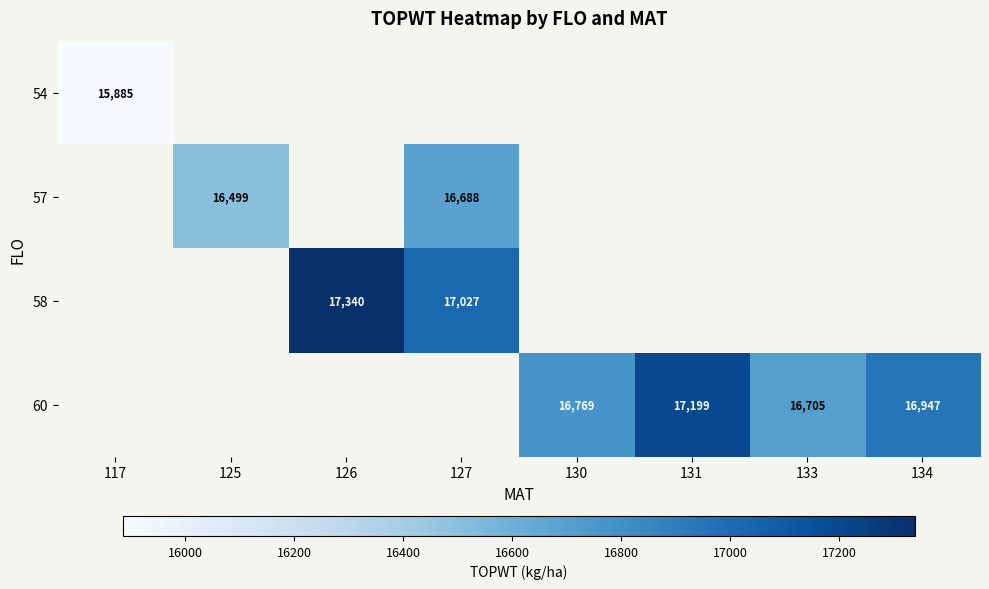

How many series are shown in this chart?

4